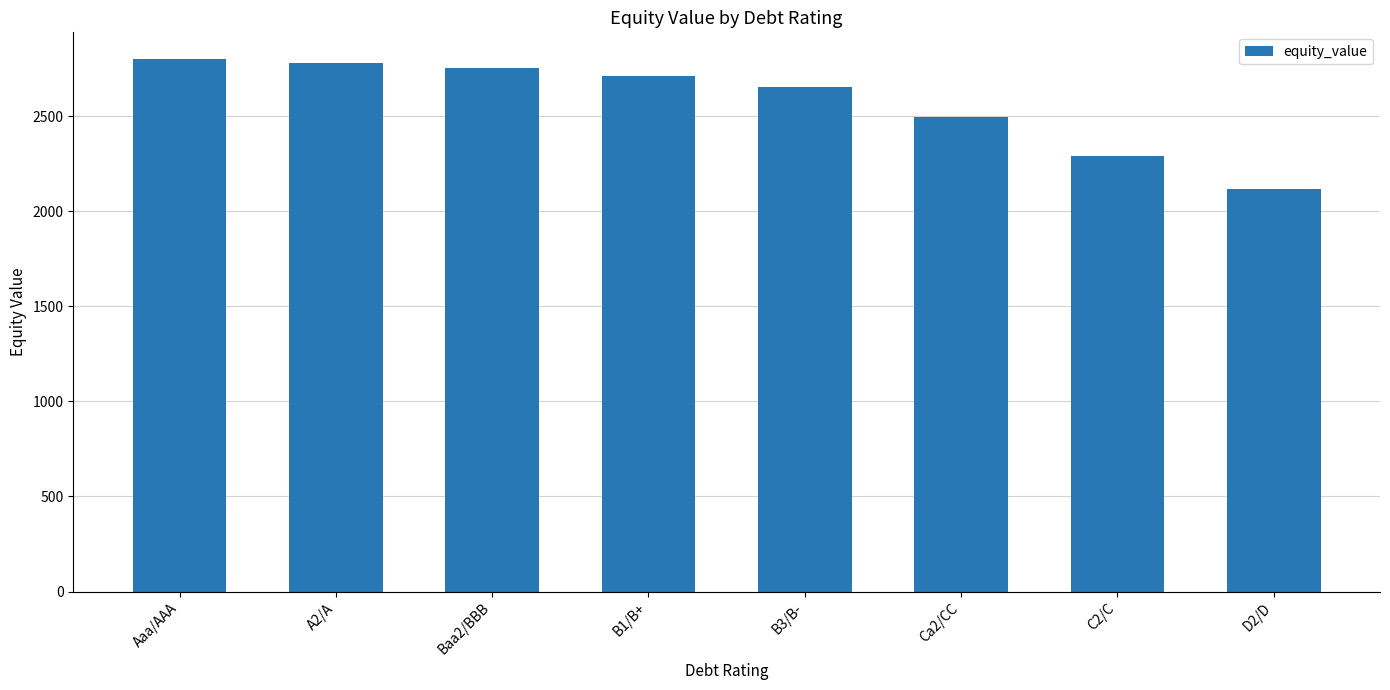

How many data points are above 2714?

4